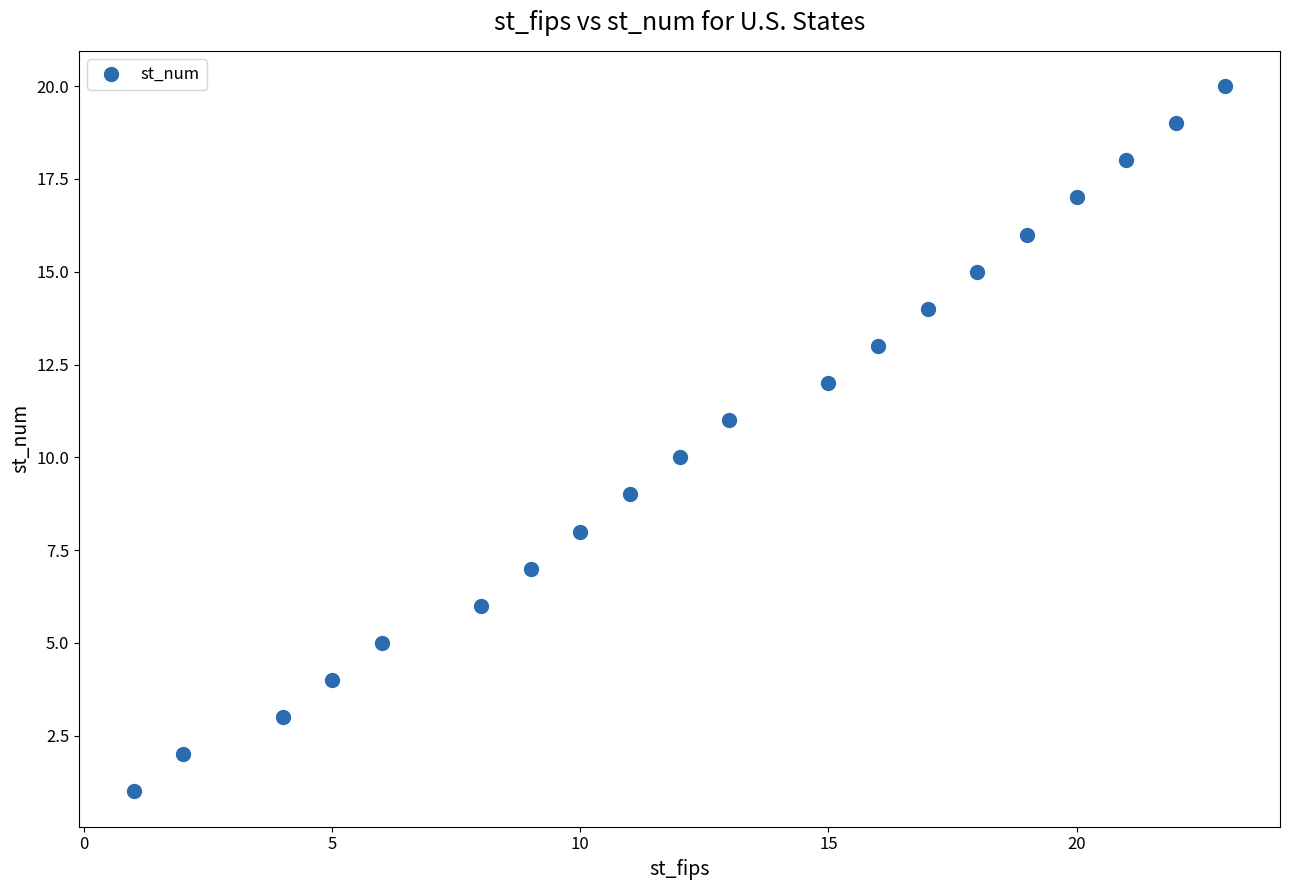

What is the range of X values (max minus min)?

22